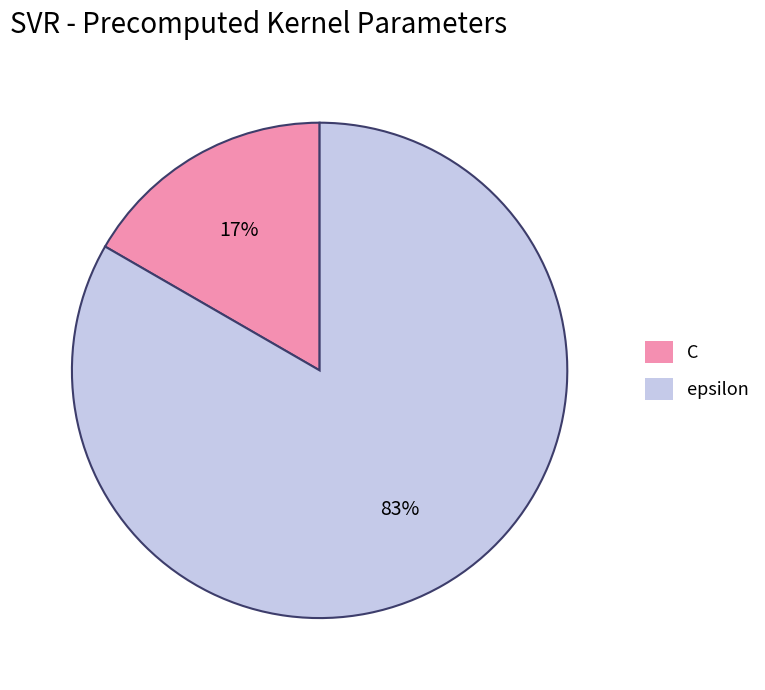

Which category accounts for the majority?

epsilon